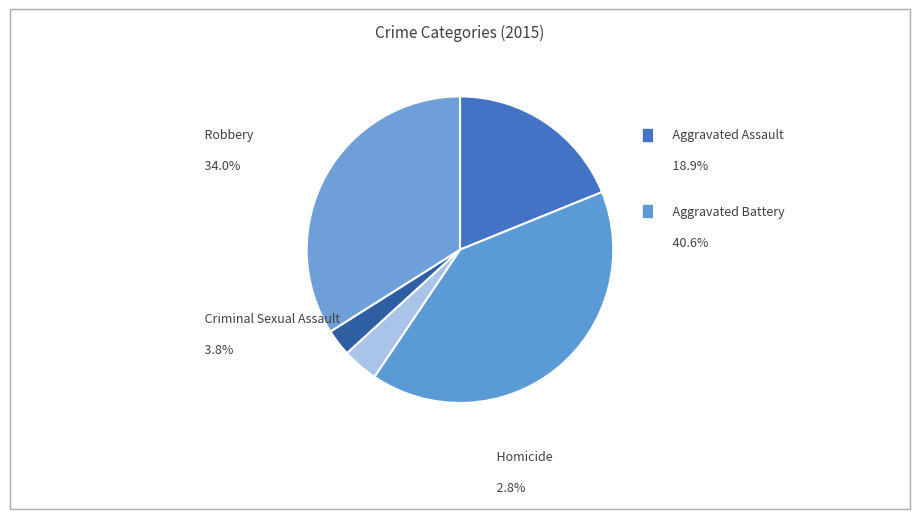

Count the number of slices in the pie.

5